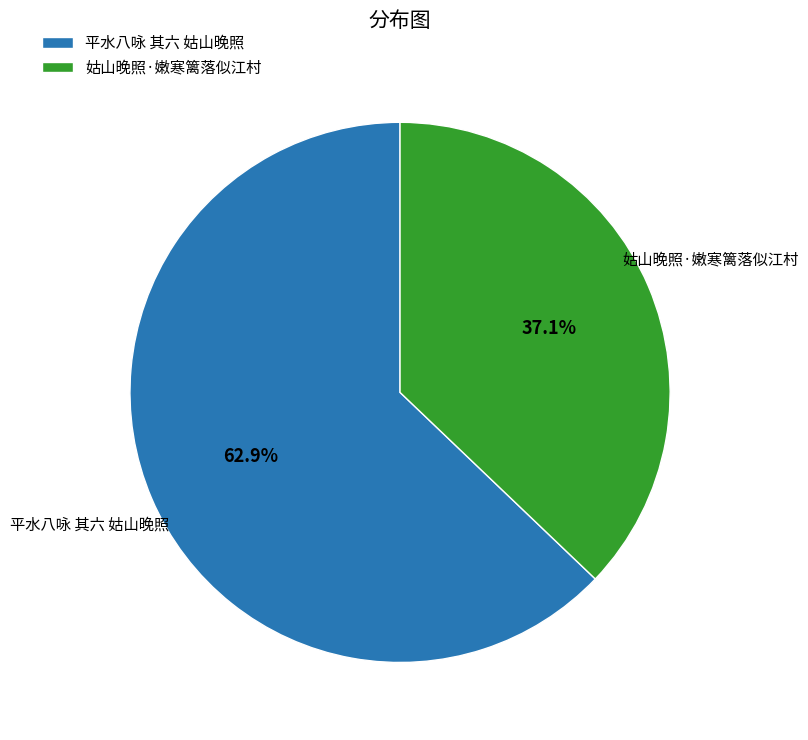

Between 姑山晚照·嫩寒篱落似江村 and 平水八咏 其六 姑山晚照, which is larger?

平水八咏 其六 姑山晚照